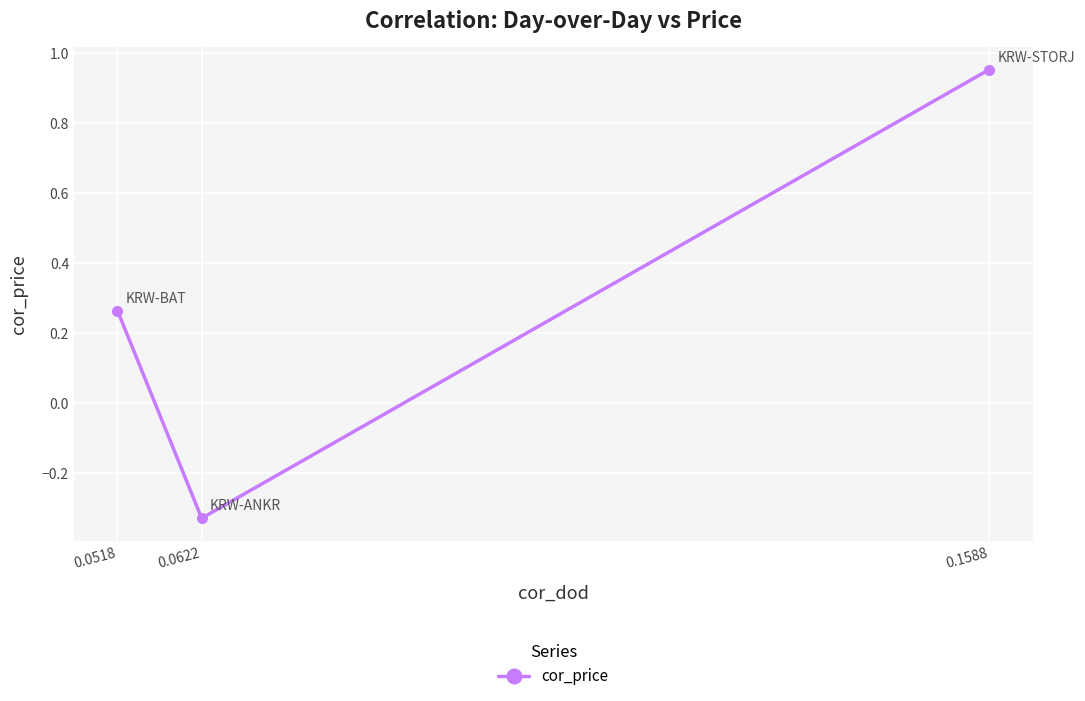

What is the difference between the values at 0.0622 and 0.0518?

0.6